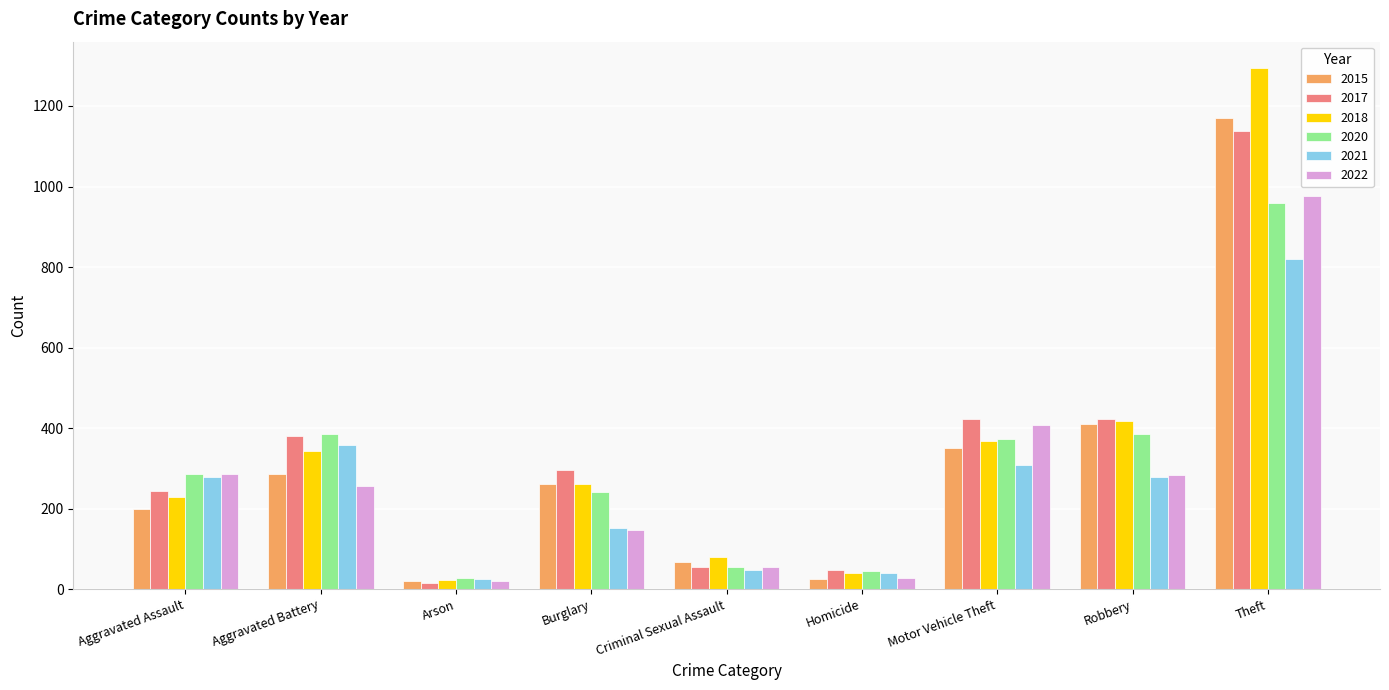

How many values in the 2017 series are below 296?

4